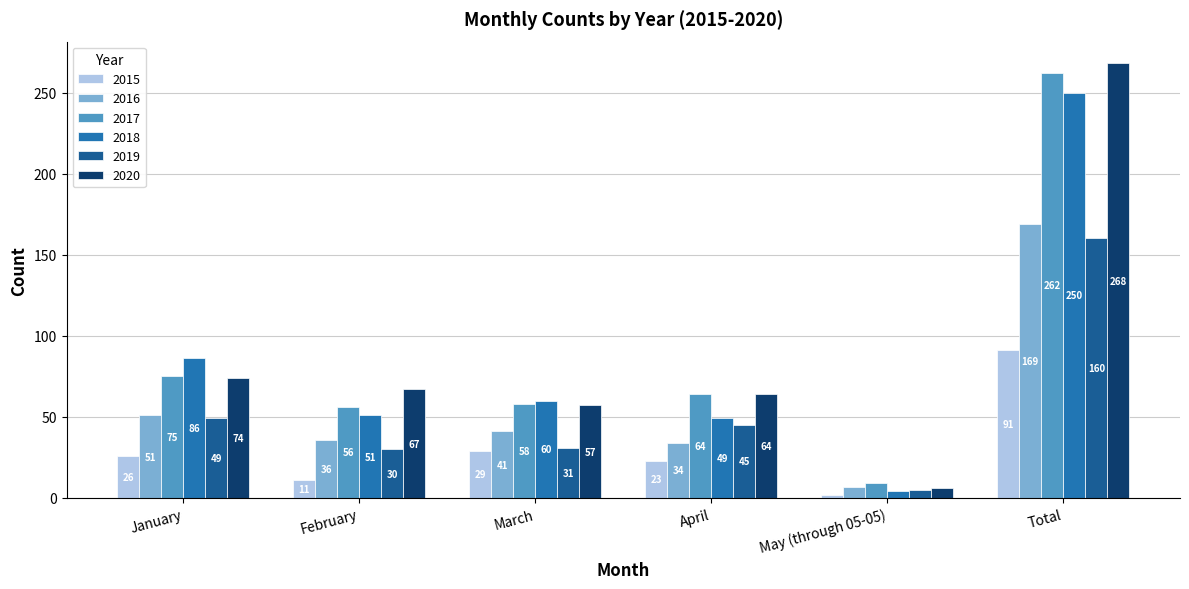

Reading left to right, what are all the values shown in this chart?

2015: 26	11	29	23	2	91
2016: 51	36	41	34	7	169
2017: 75	56	58	64	9	262
2018: 86	51	60	49	4	250
2019: 49	30	31	45	5	160
2020: 74	67	57	64	6	268